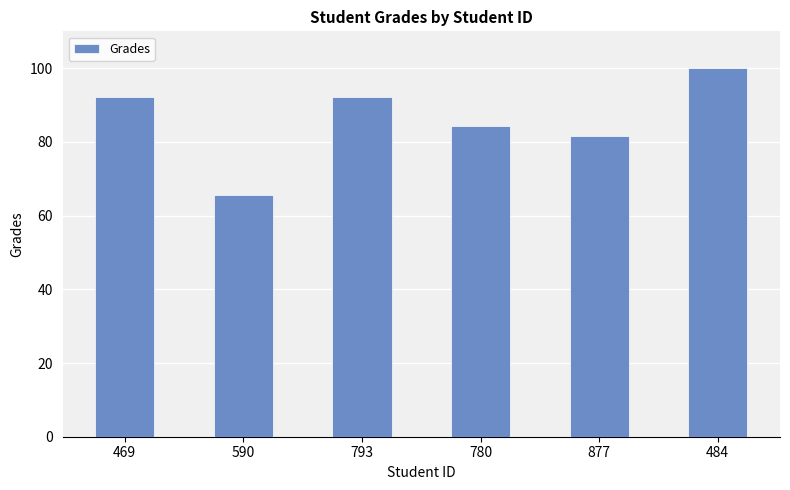

Is it true that the value at 484 is 133.9?

False